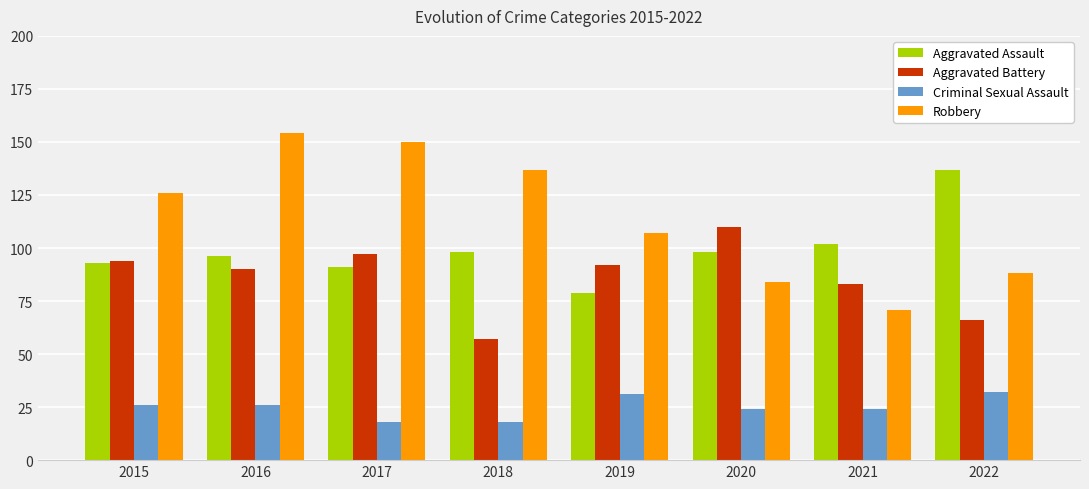

Rank the series by their maximum value, from lowest to highest.

Criminal Sexual Assault, Aggravated Battery, Aggravated Assault, Robbery